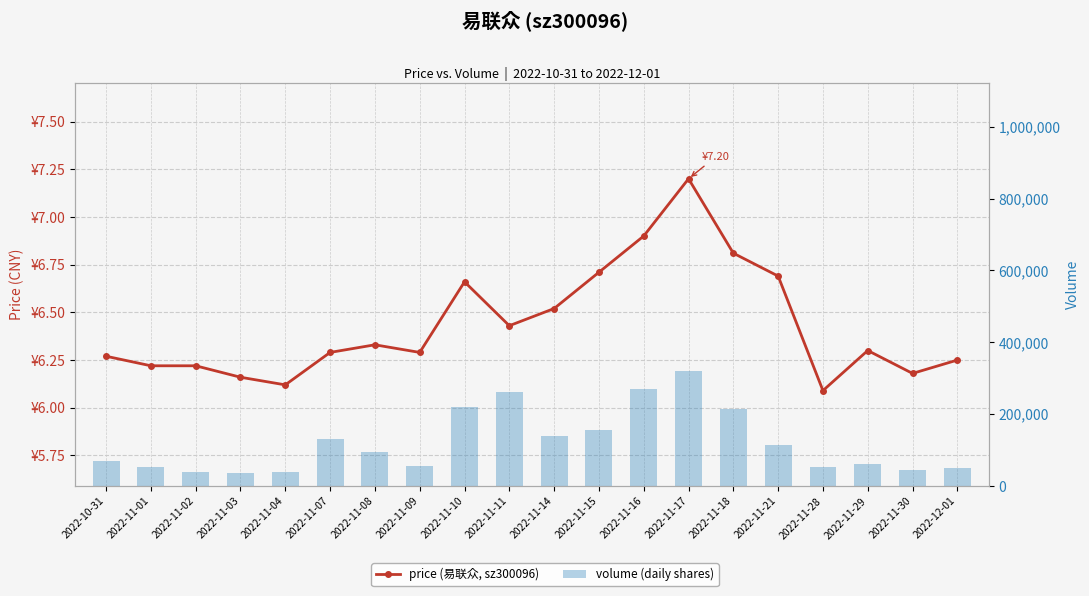

Between 2022-11-02 and 2022-11-15, which series saw the biggest shift?

volume